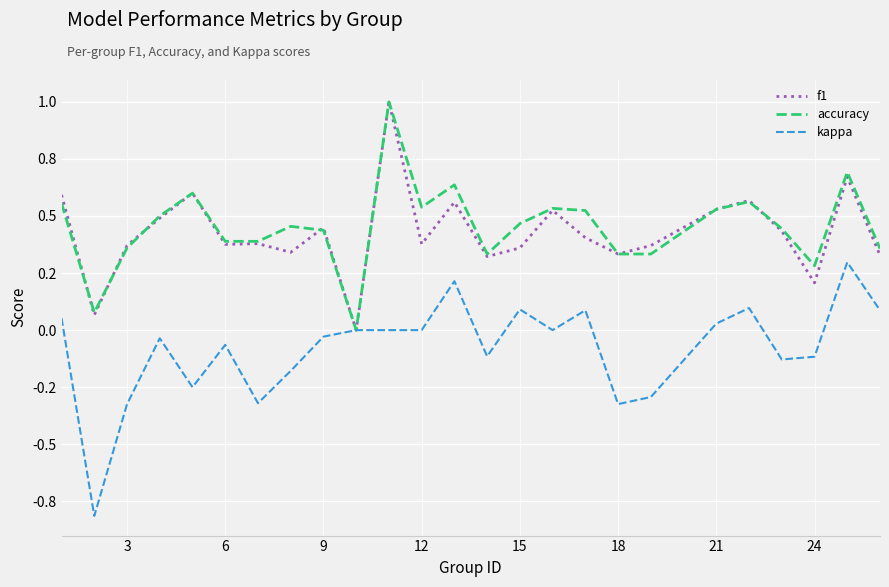

List the series in order of their peak value, highest first.

f1, accuracy, kappa